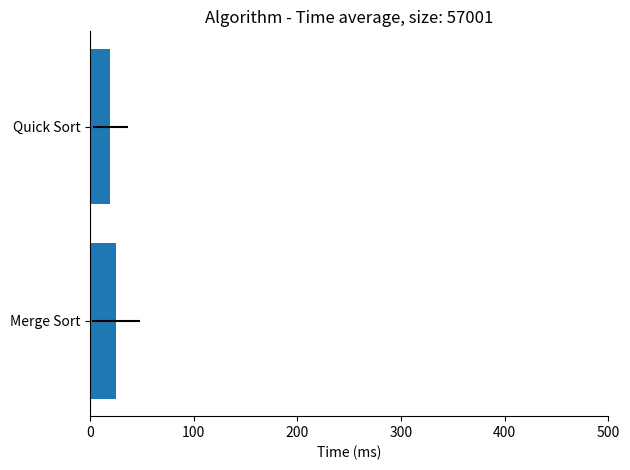

Reading right to left, extract all data points from this chart.

19.4	24.9